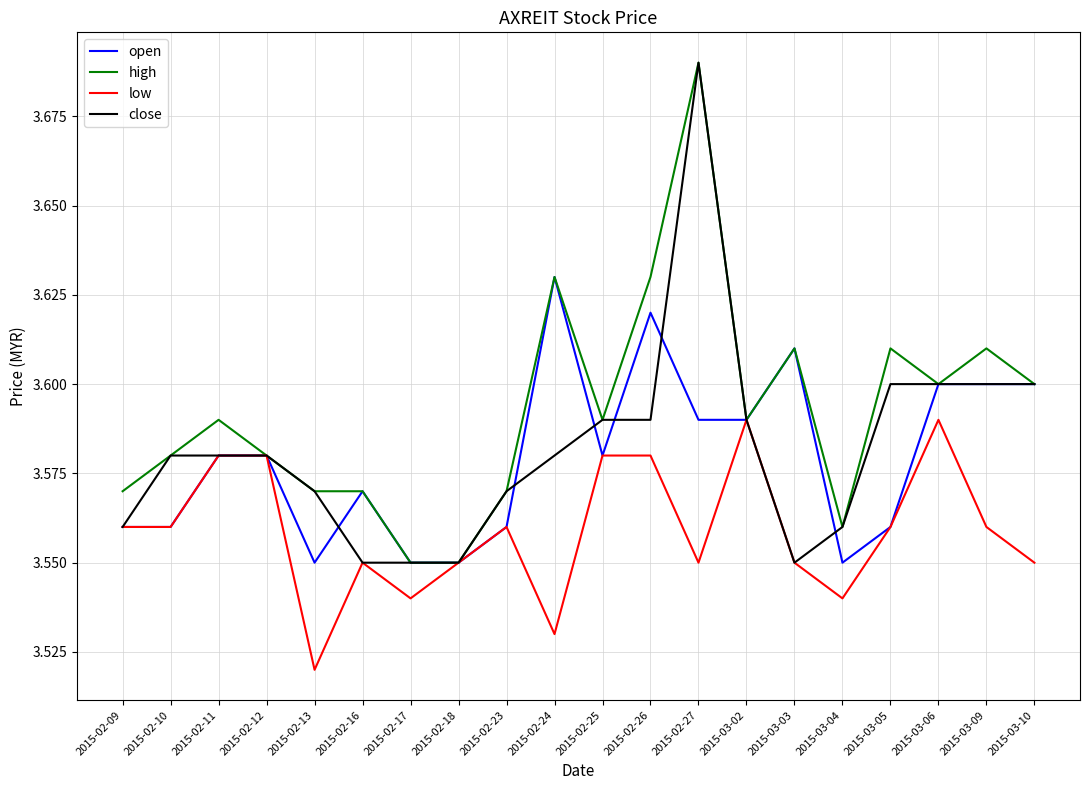

The value of high at 2015-02-25 is 3.6. True or false?

True